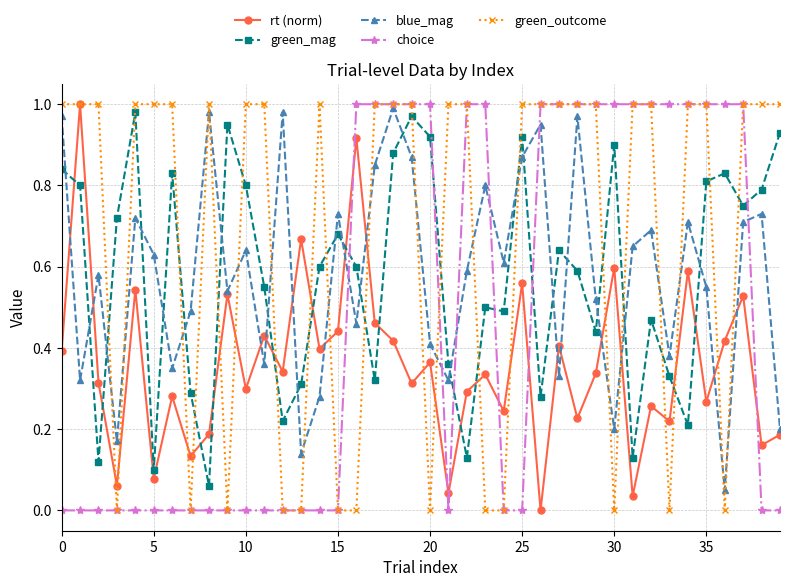

Which series ends up on top after the final intersection of green_mag and choice?

green_mag